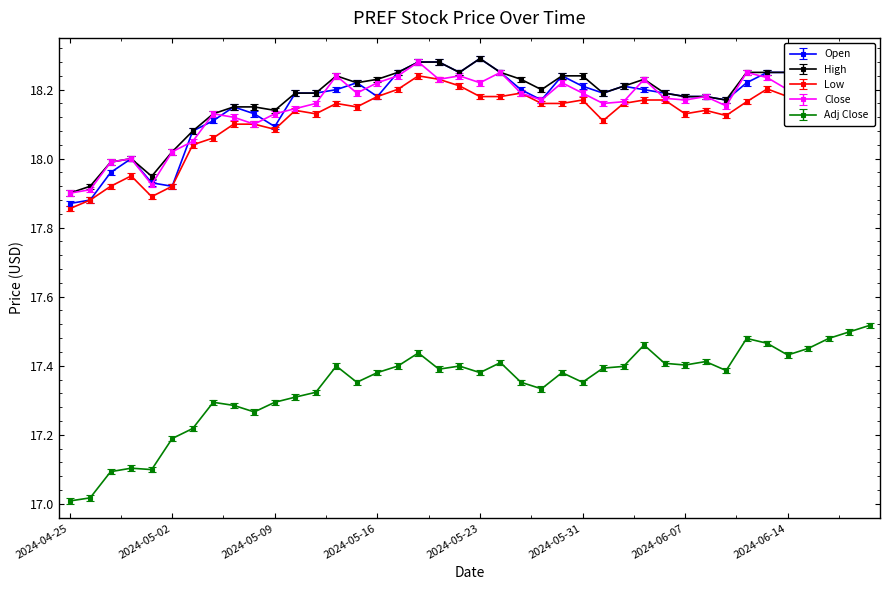

Which label corresponds to the largest value in the chart?

2024-06-21